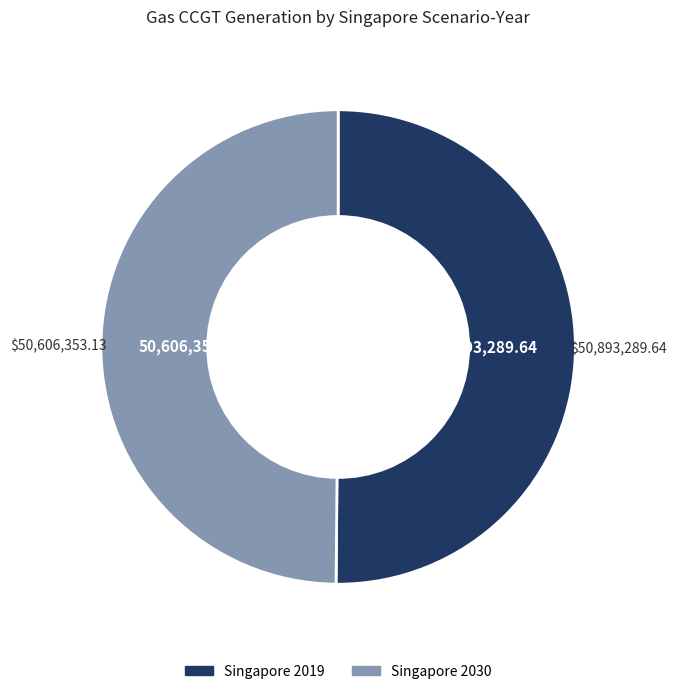

What is the ratio of the value at Singapore 2030 to the value at Singapore 2019?

1.0